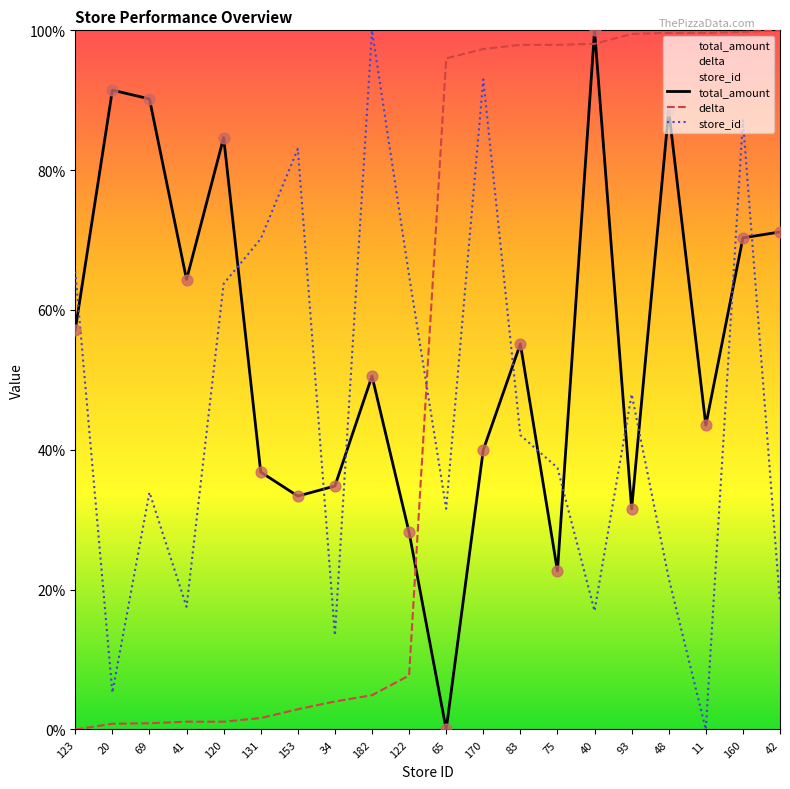

Which series has the largest total across all categories?

total_amount